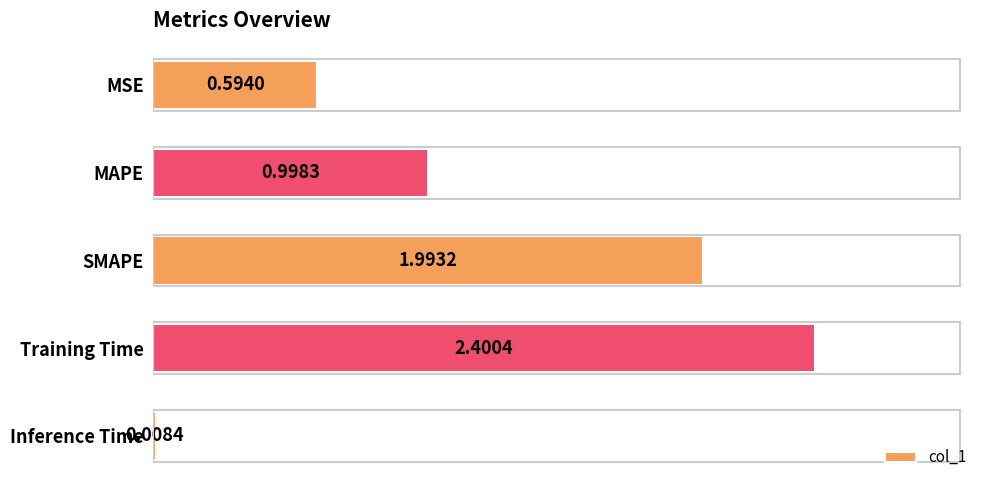

At which category does the chart reach its peak across all series?

Training Time